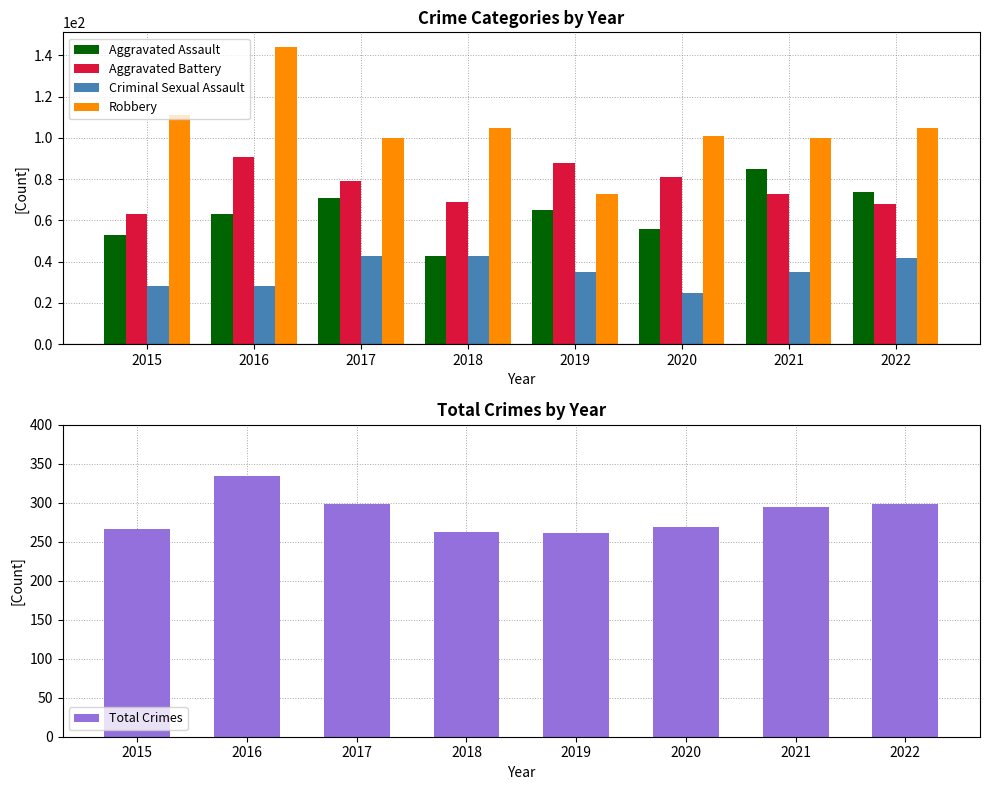

How many groups of bars are there?

8